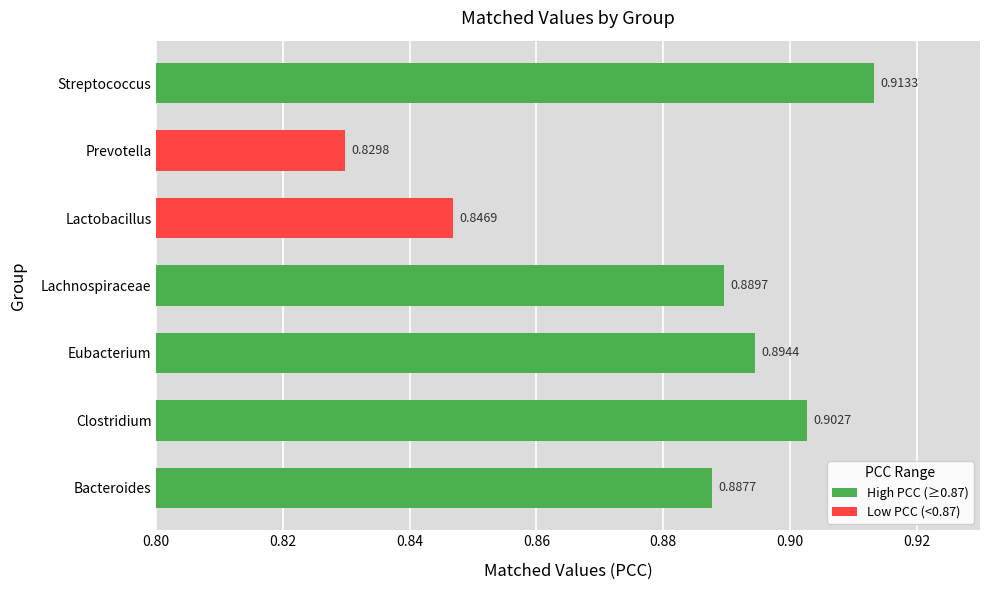

How many bars are there in total?

7